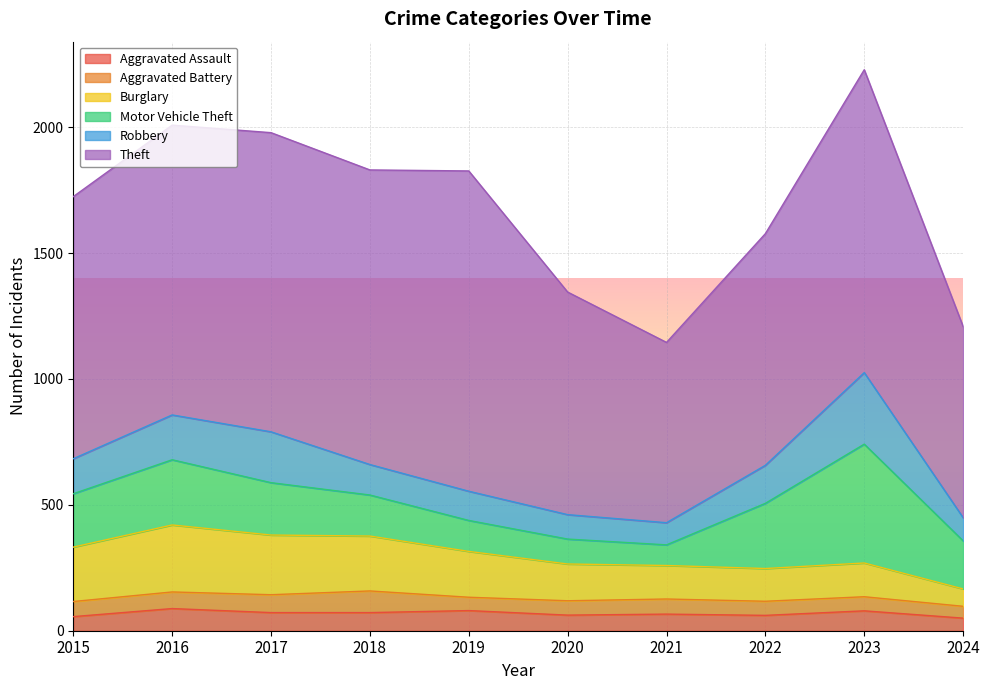

What is the difference between the maximum and minimum values in the Robbery series?

196